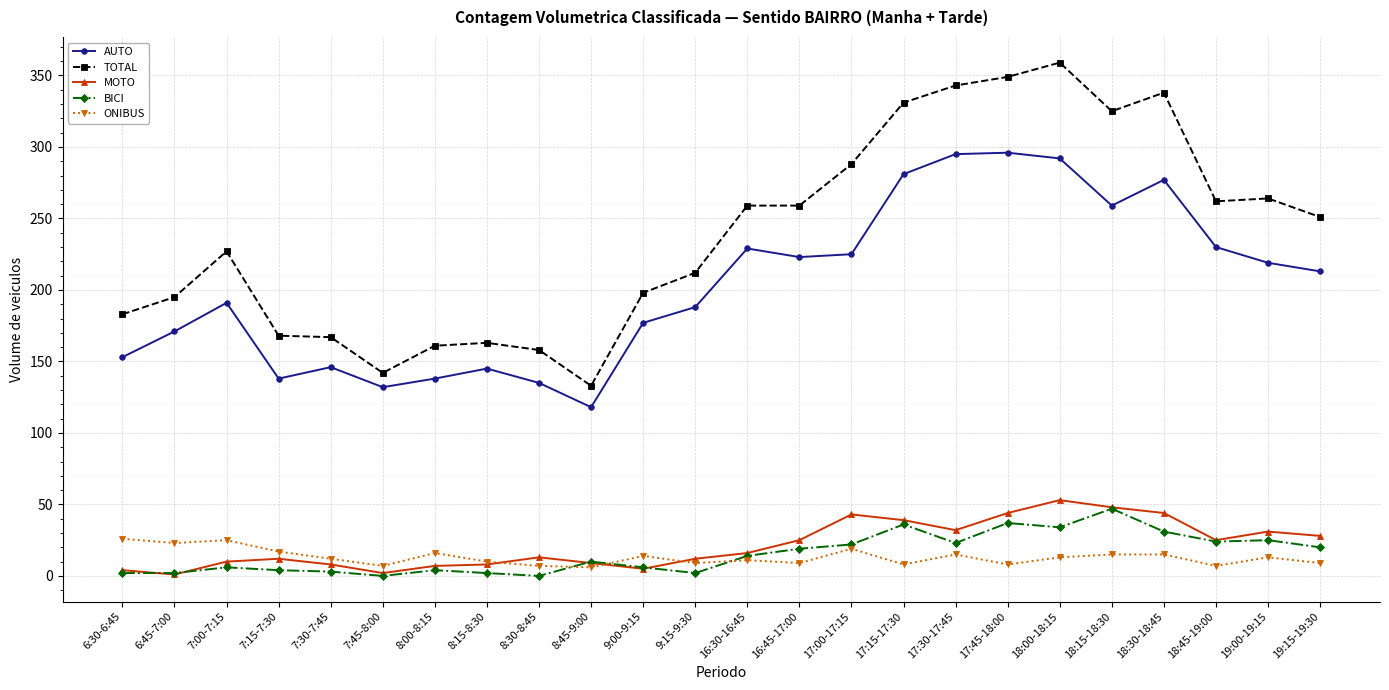

What is the label of the 22nd point from the right?

7:00-7:15